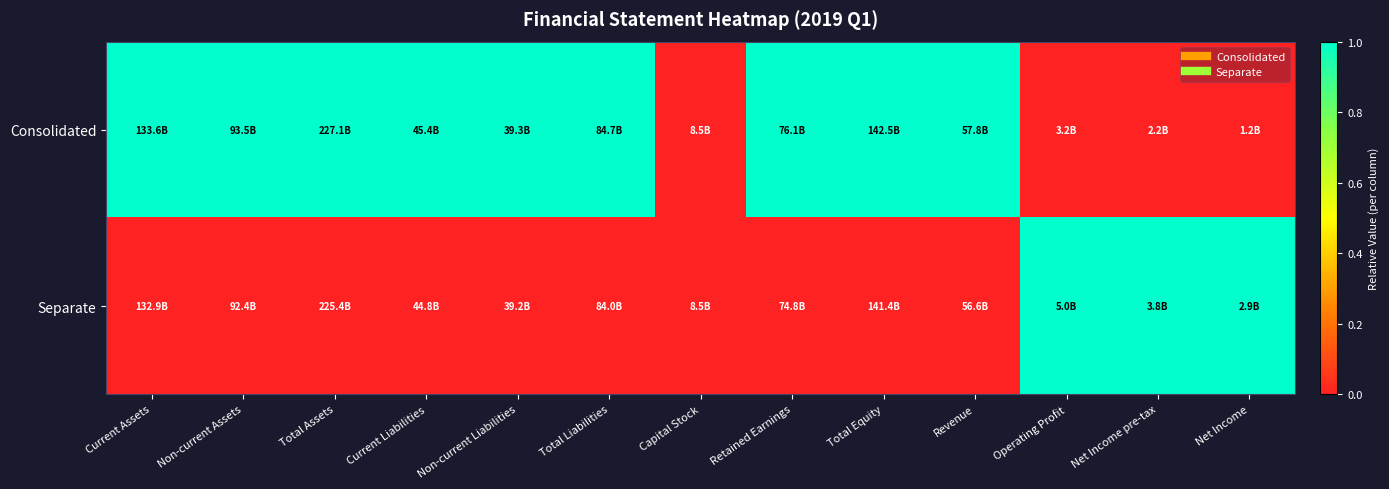

Rank the series by their maximum value, from lowest to highest.

Consolidated, Separate